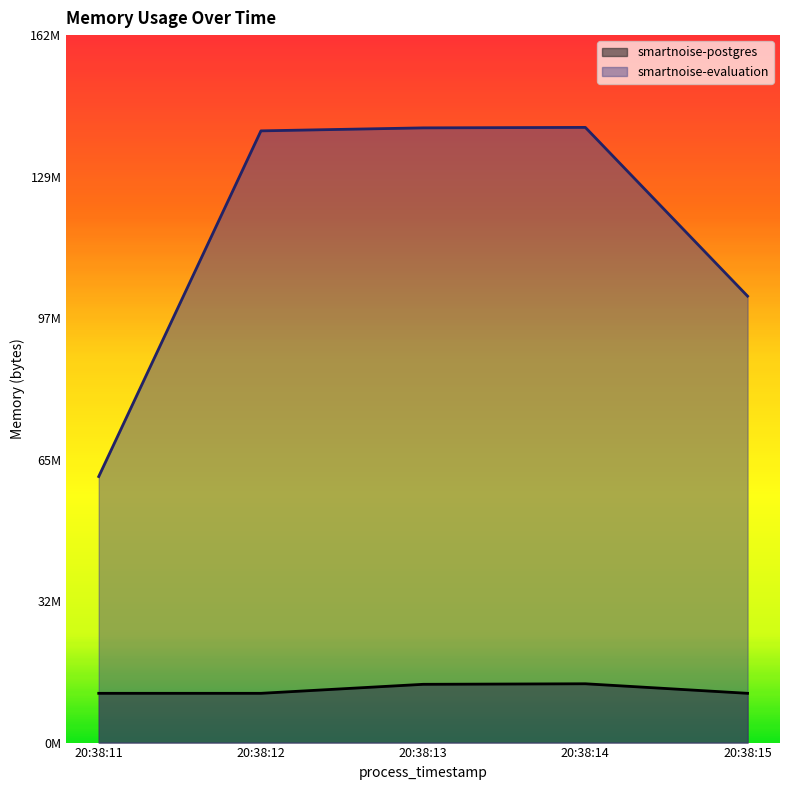

What are all the series names shown in the legend?

smartnoise-postgres, smartnoise-evaluation